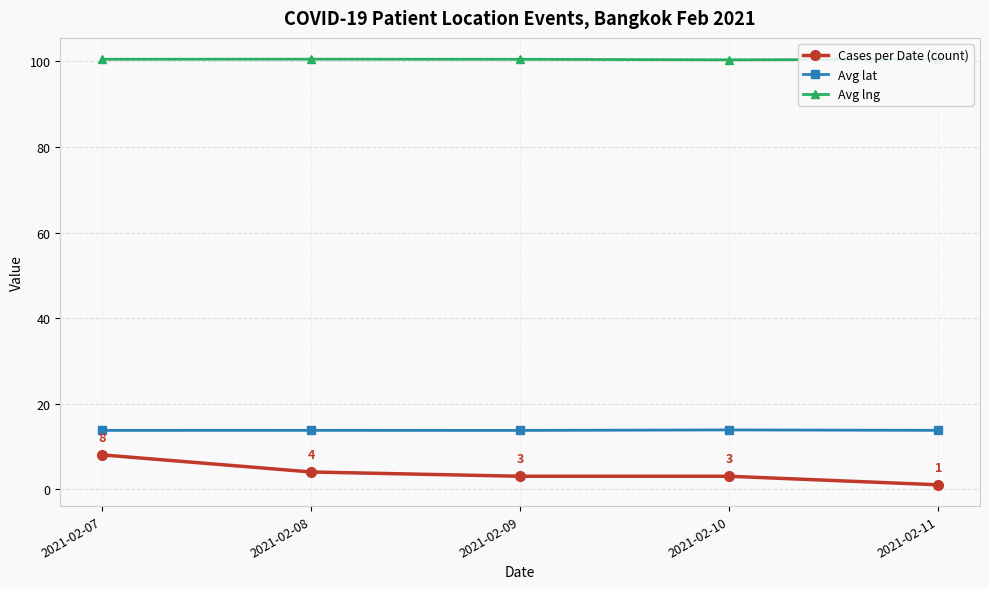

True or false: Avg lng and Cases per Date (count) intersect in this chart.

False